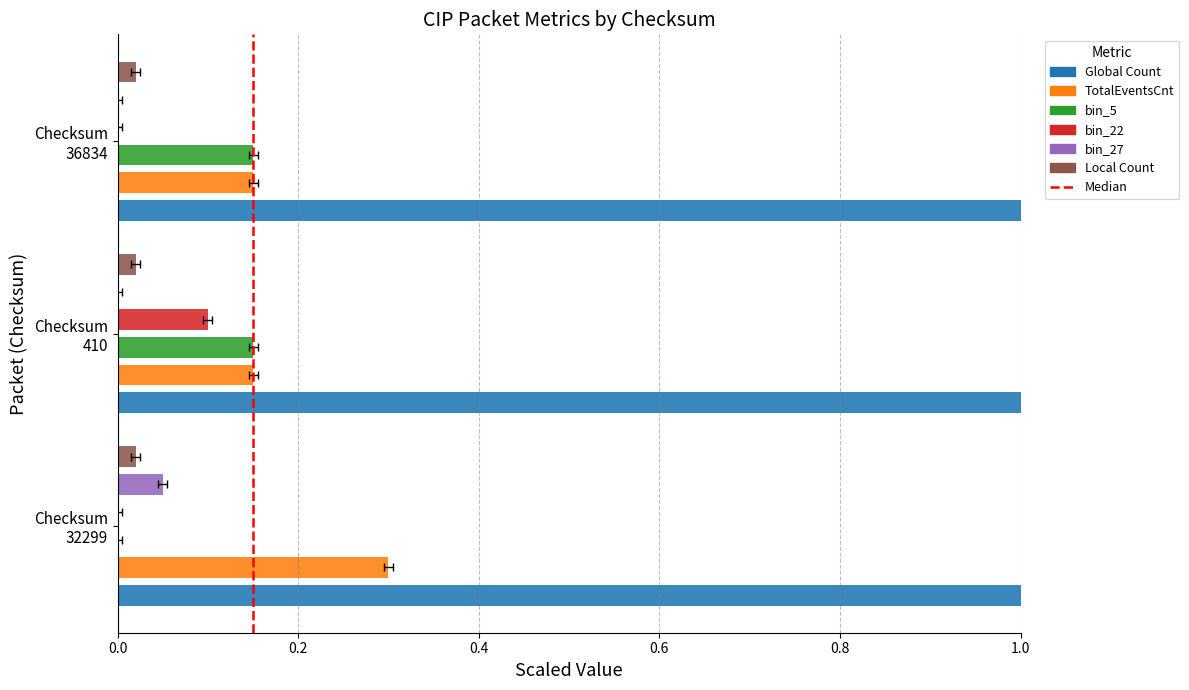

True or false: bin_22 has a value of 0.1 at Checksum 410.

False